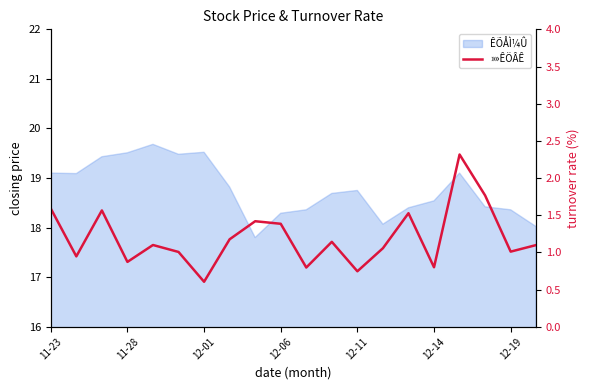

True or false: there are more than 0 points higher than both neighbors.

True